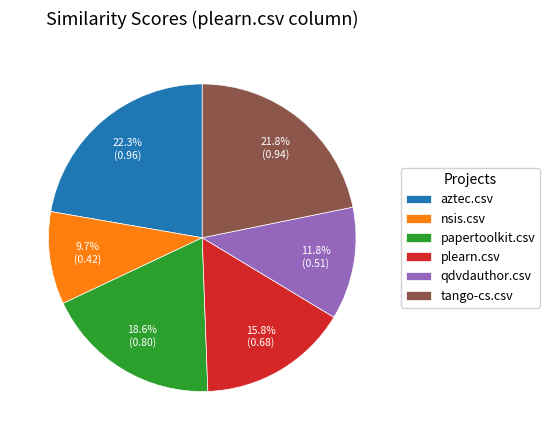

To the nearest percent, what is the average slice percentage?

17%